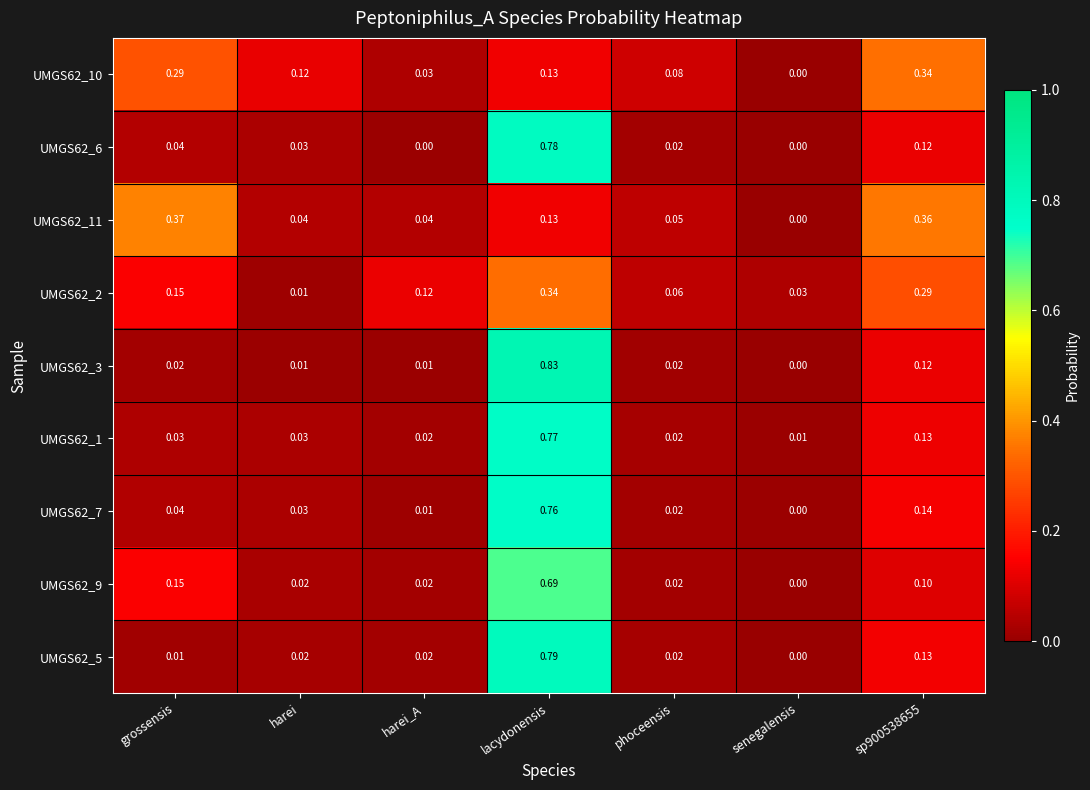

At which label does UMGS62_2 reach its peak?

lacydonensis